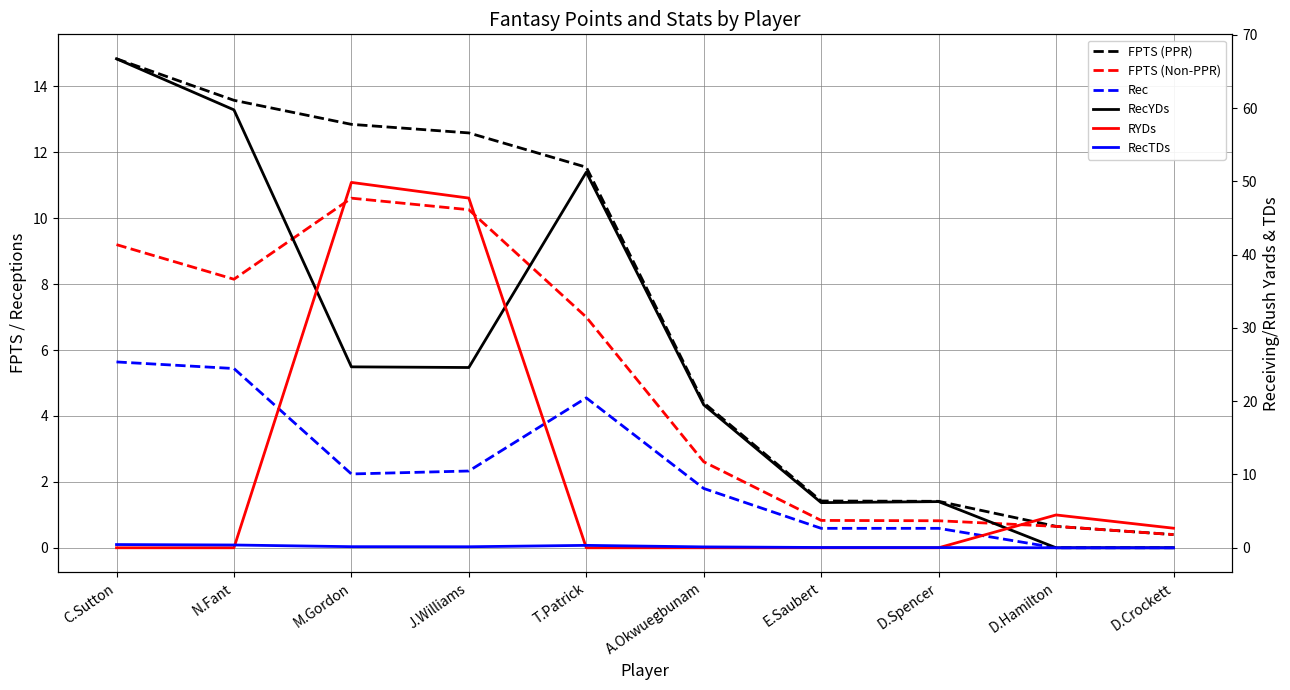

True or false: FPTS (PPR) and RecTDs intersect in this chart.

False